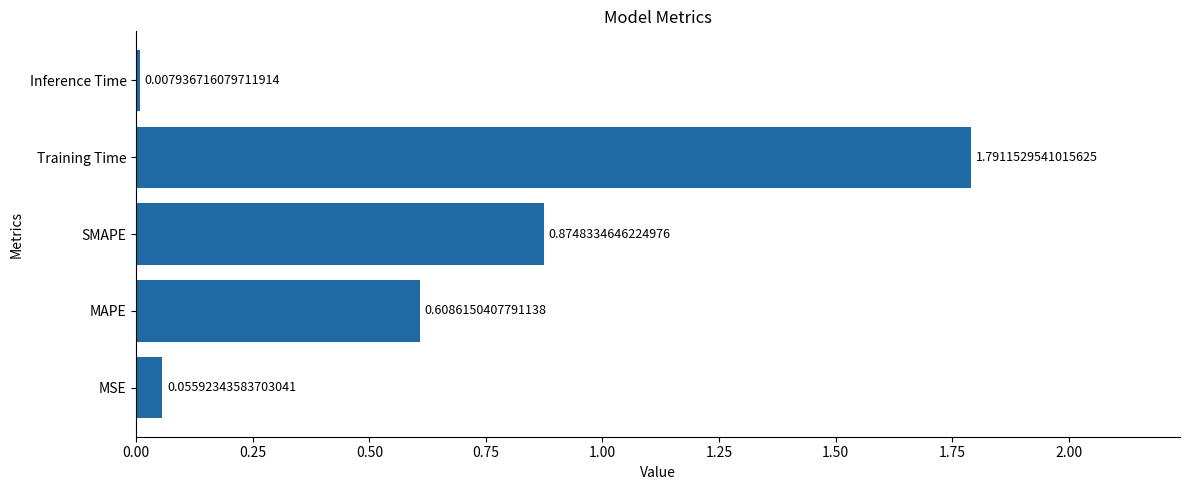

Which category has the highest value across all series?

Training Time